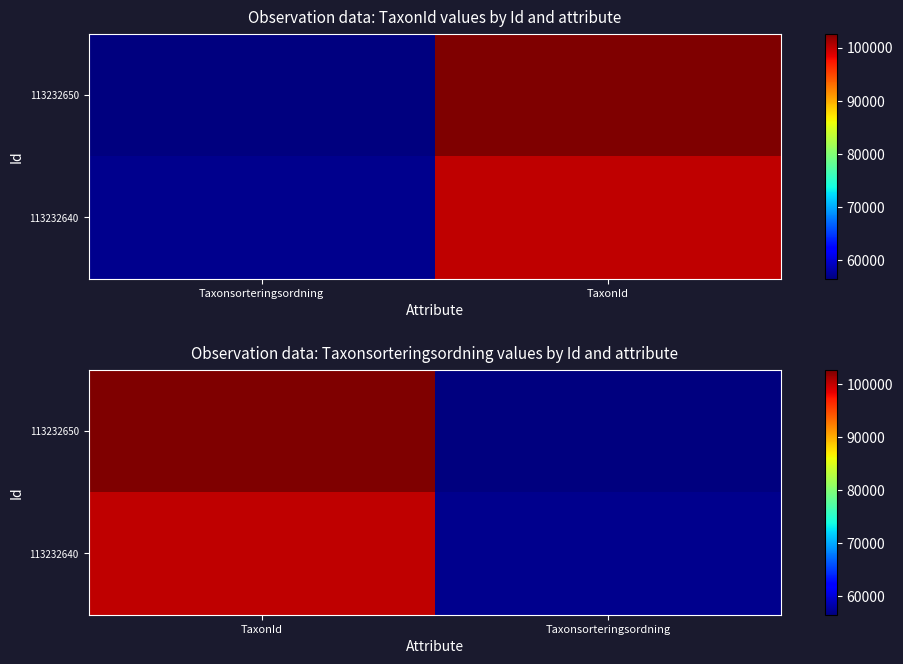

What is the sum of the 113232640 values at TaxonId and Taxonsorteringsordning?

157158